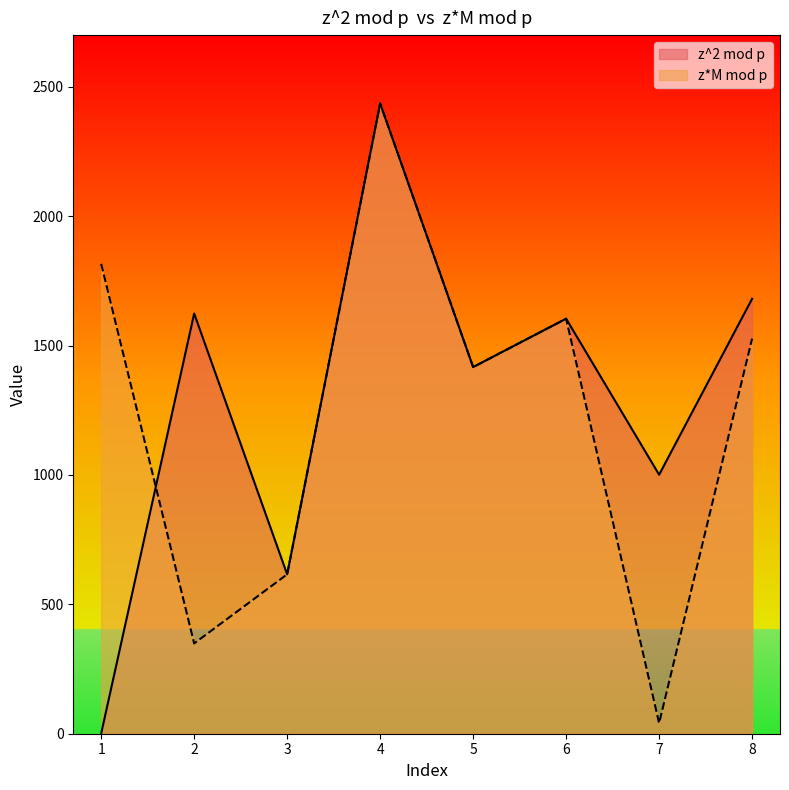

At which category is the sum across all series the highest?

4